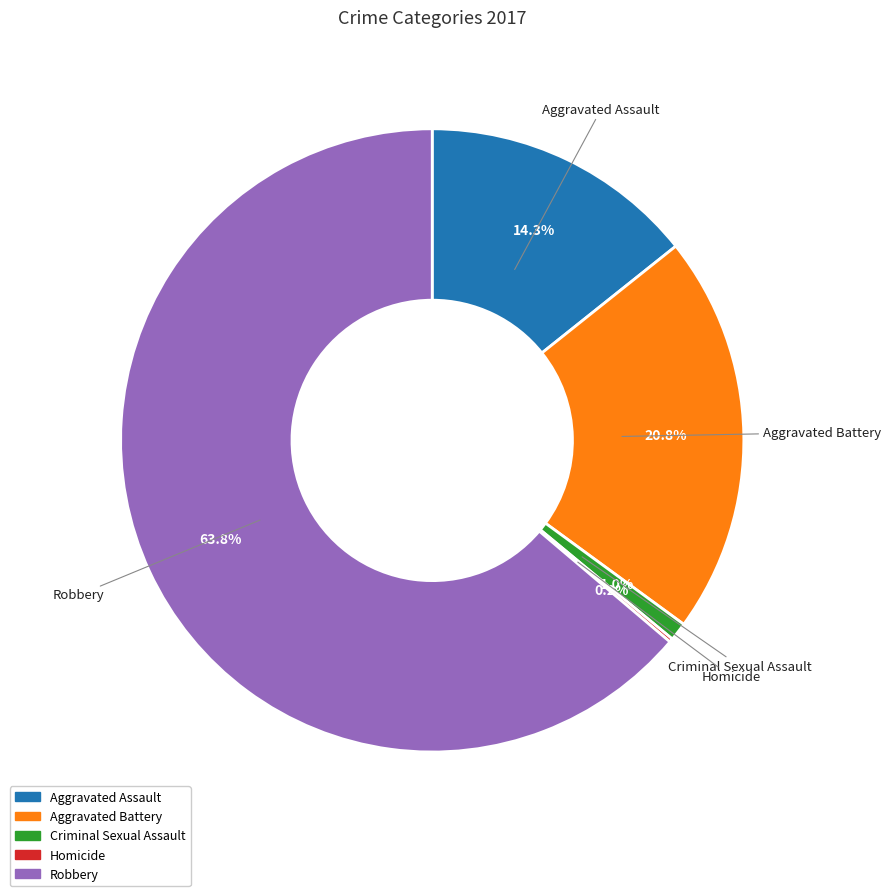

Which slice represents more than half of the pie?

Robbery